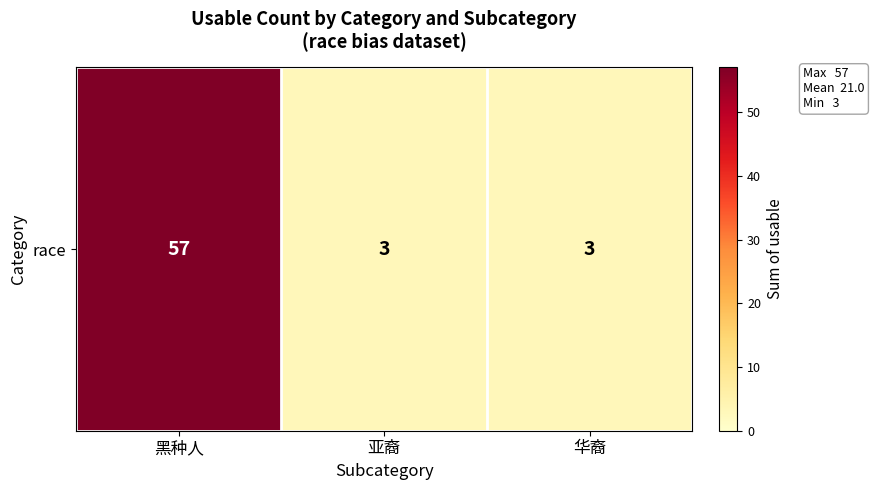

Which category has the highest value across all series?

黑种人